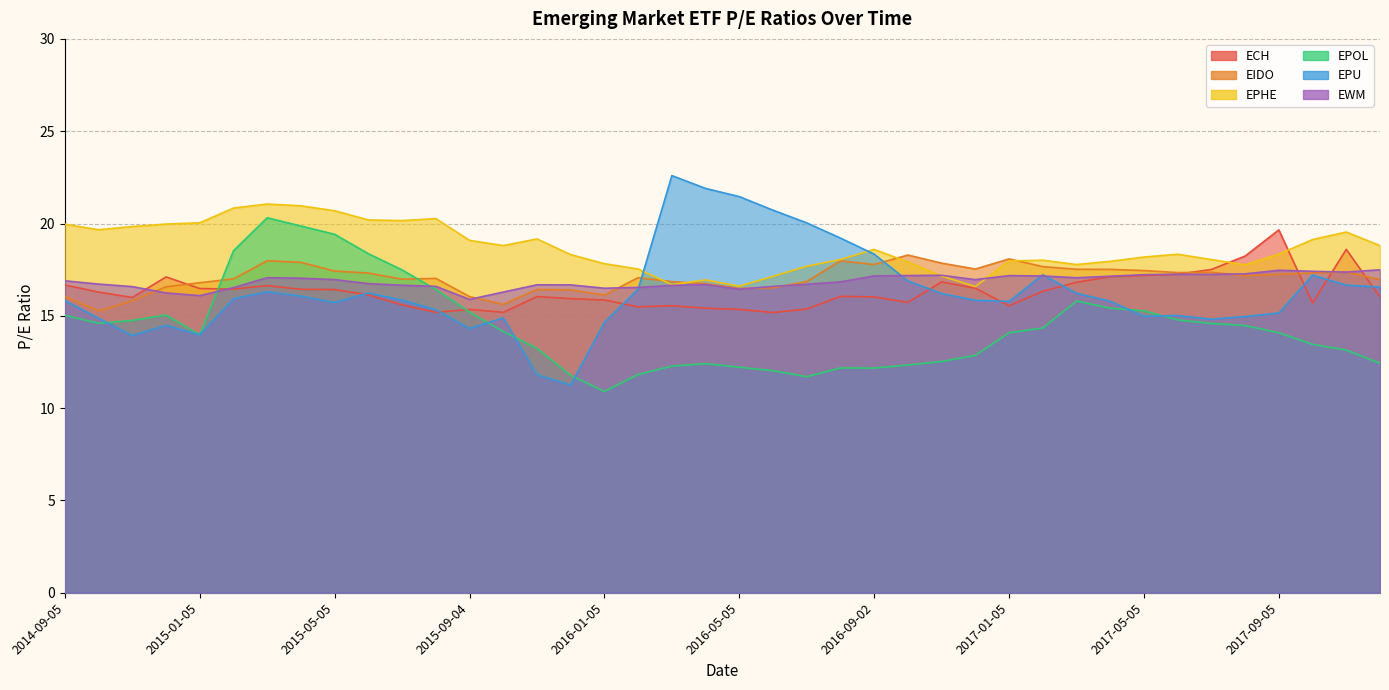

Rank the series by their maximum value, from lowest to highest.

EWM, EIDO, ECH, EPOL, EPHE, EPU